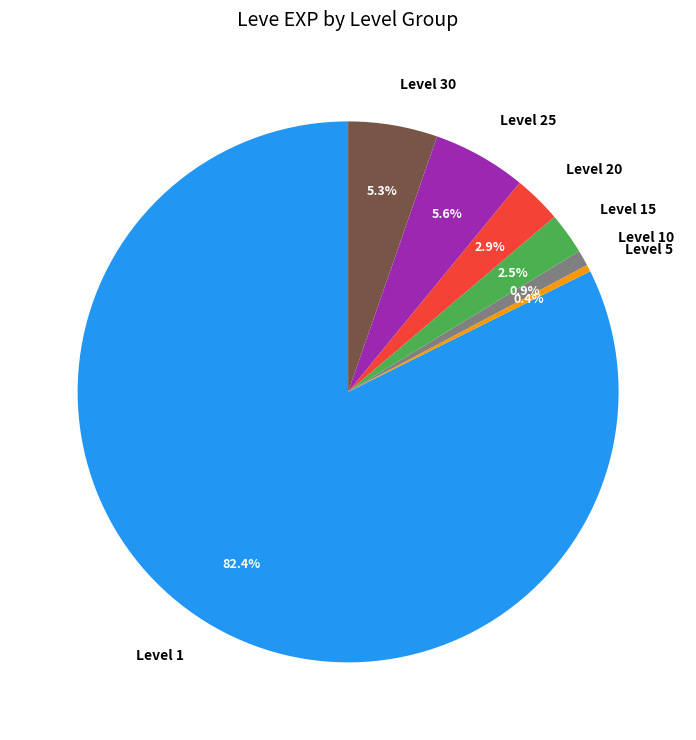

Between Level 1 and Level 5, which is larger?

Level 1